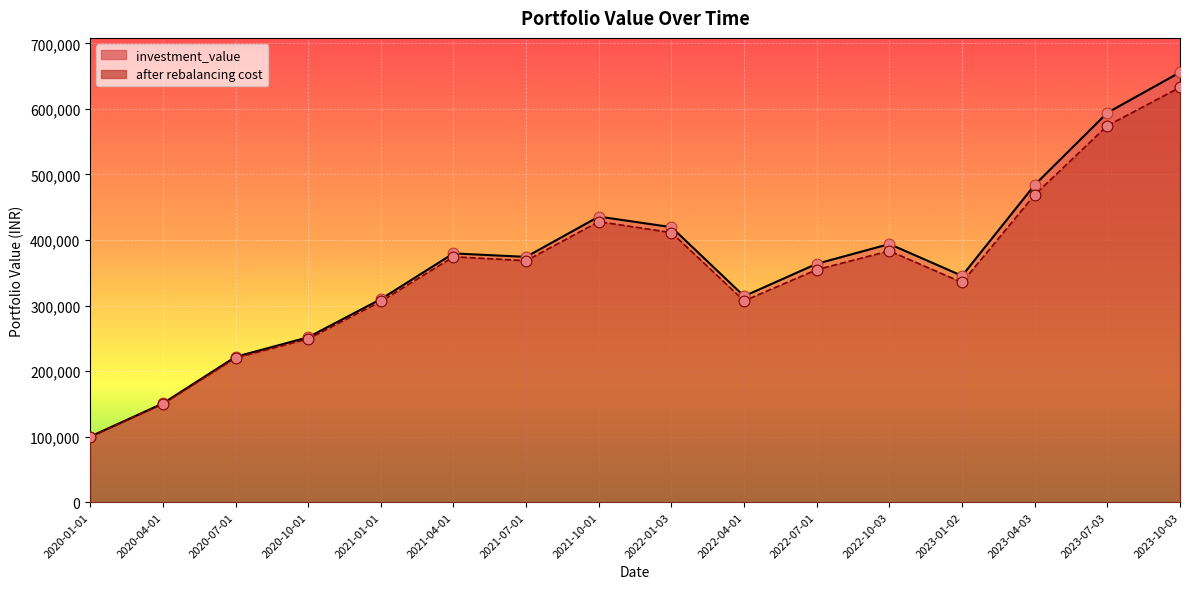

Which series contains the lowest Y value?

after rebalancing cost